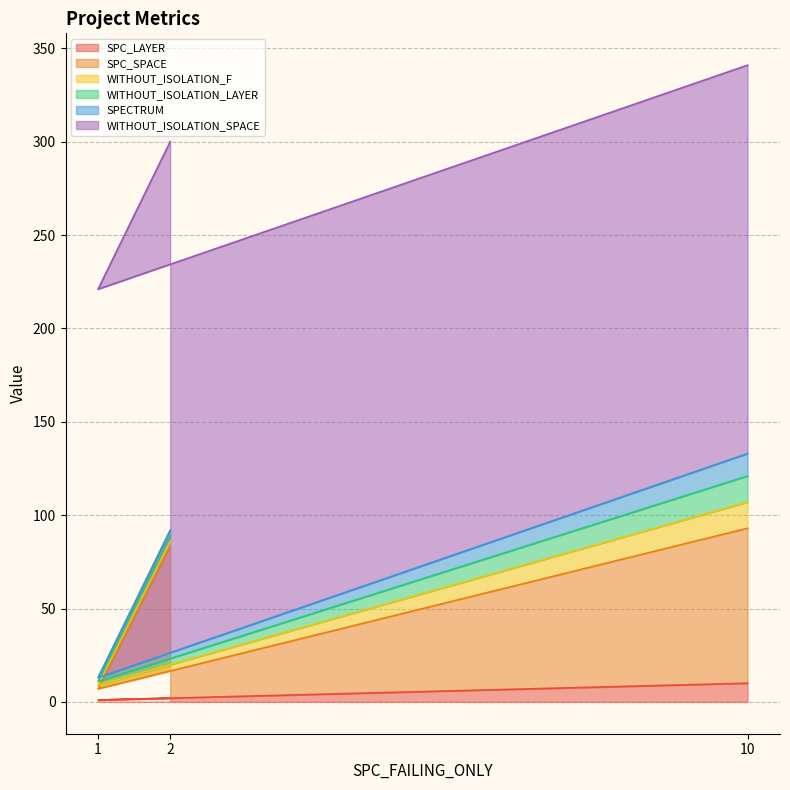

Count the number of categories in the chart.

3